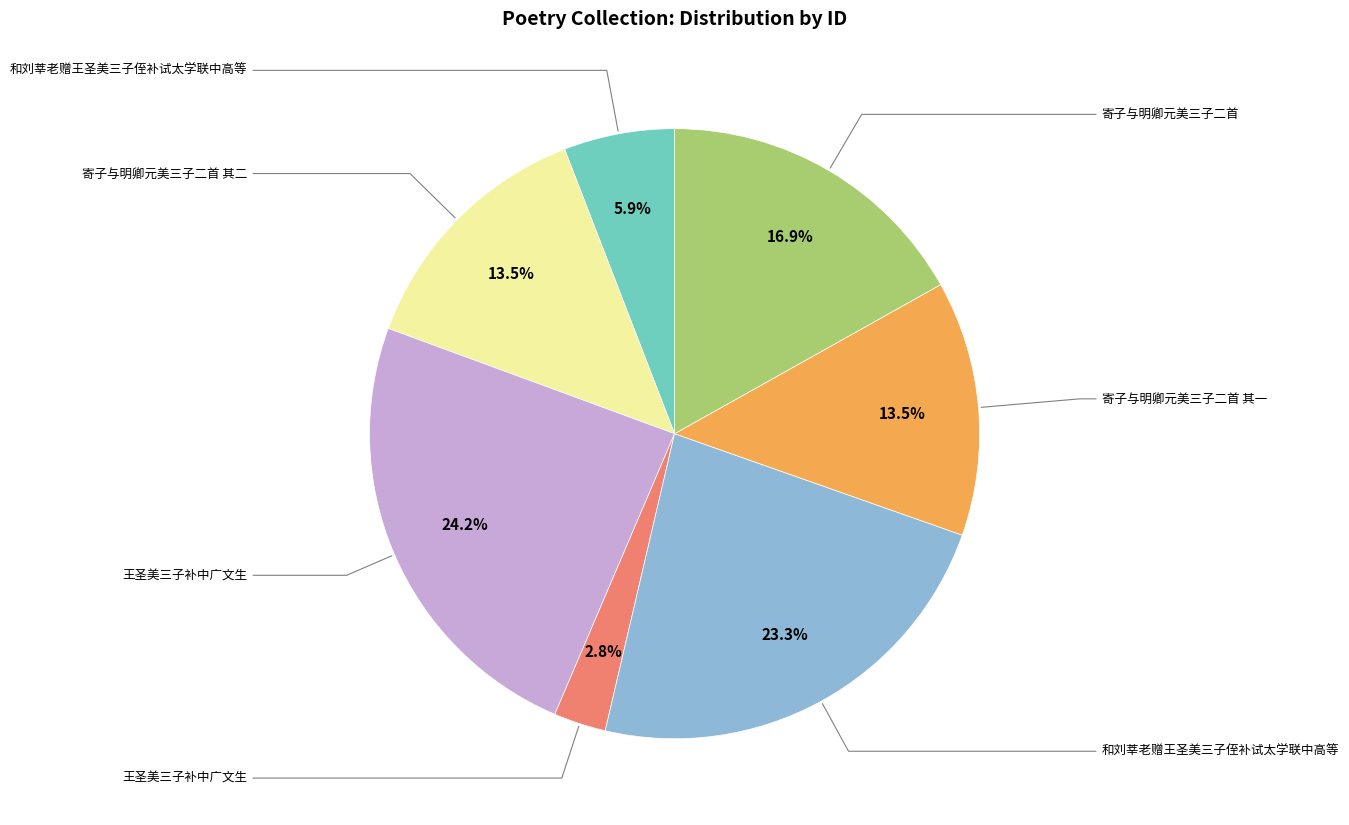

Is there a majority slice in this chart?

No